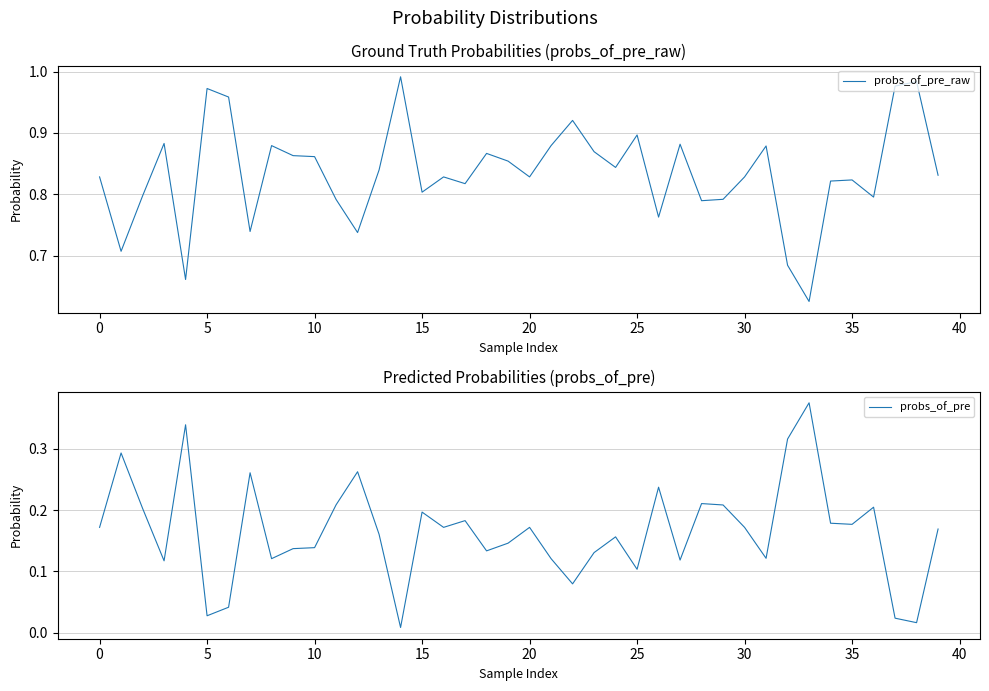

Does the chart have visible grid lines?

Yes